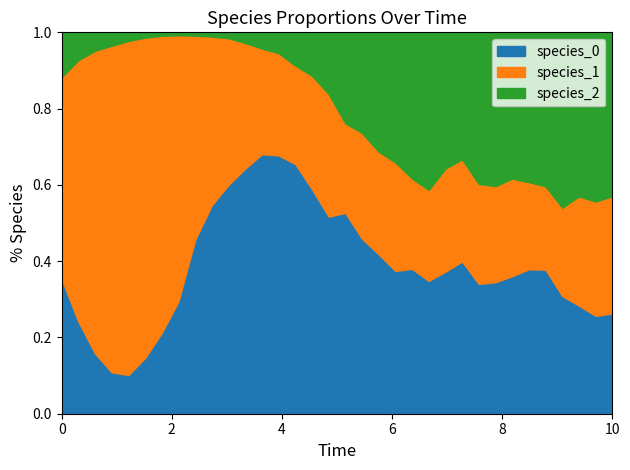

Count the number of categories in the chart.

34